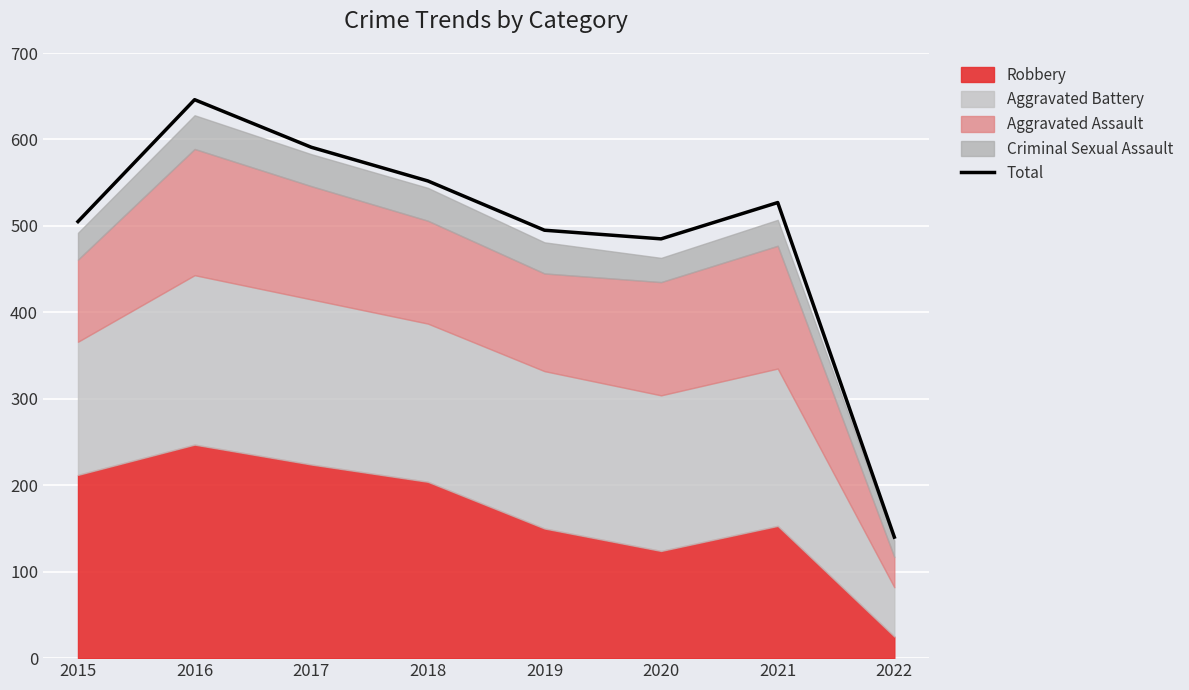

Rank the categories by value from highest to lowest.

2016, 2017, 2018, 2021, 2015, 2019, 2020, 2022